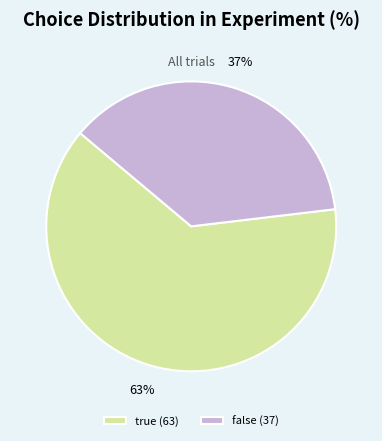

To the nearest percent, what percentage of the pie is true?

63%